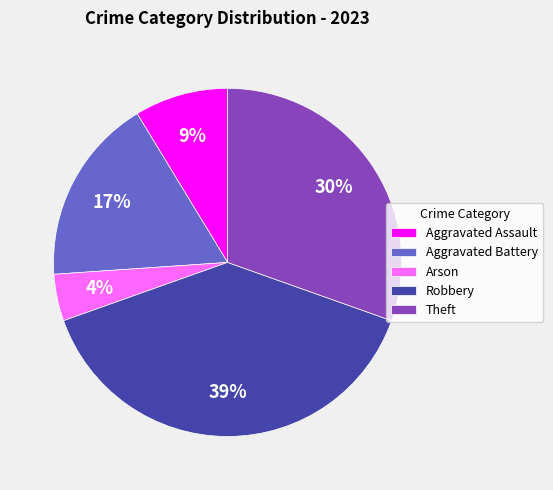

How many segments does this pie chart have?

5